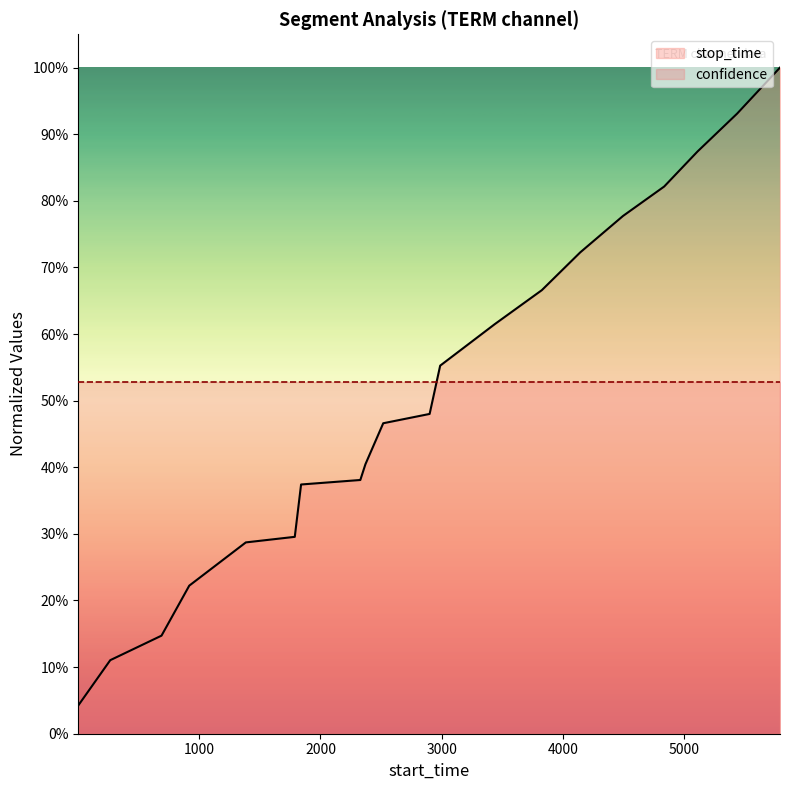

What is the maximum value shown in the chart?

1.0